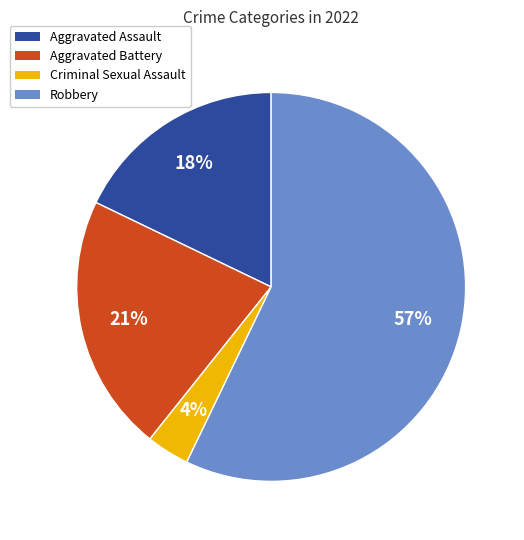

Between Robbery and Aggravated Assault, which is larger?

Robbery